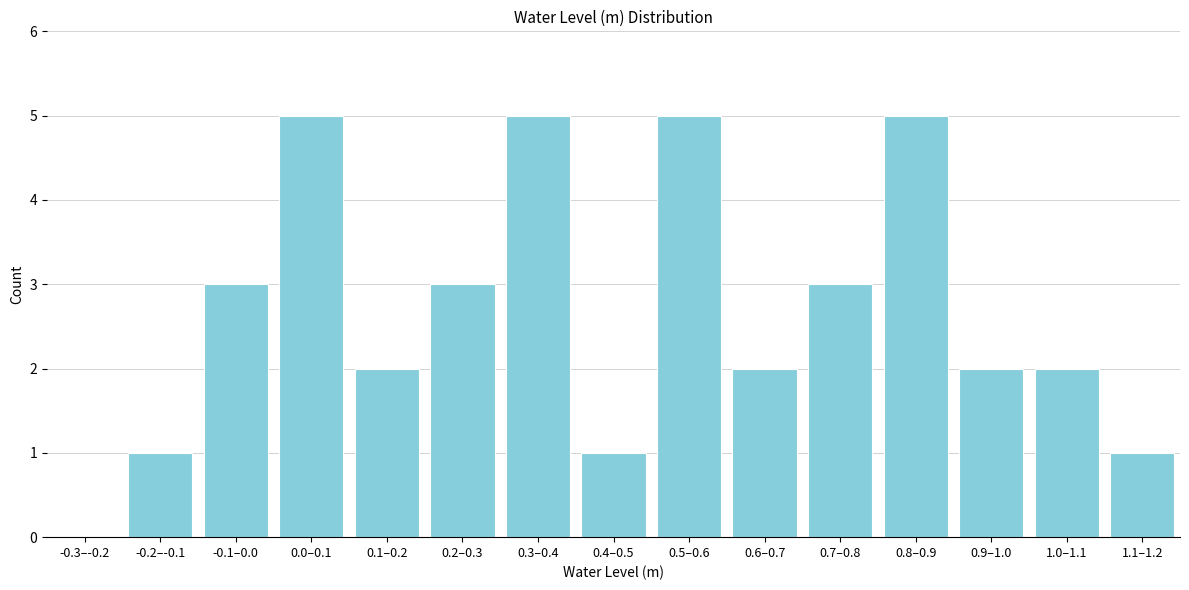

Reading left to right, what are all the values shown in this chart?

-0.3–-0.2=0	-0.2–-0.1=1	-0.1–0.0=3	0.0–0.1=5	0.1–0.2=2	0.2–0.3=3	0.3–0.4=5	0.4–0.5=1	0.5–0.6=5	0.6–0.7=2	0.7–0.8=3	0.8–0.9=5	0.9–1.0=2	1.0–1.1=2	1.1–1.2=1